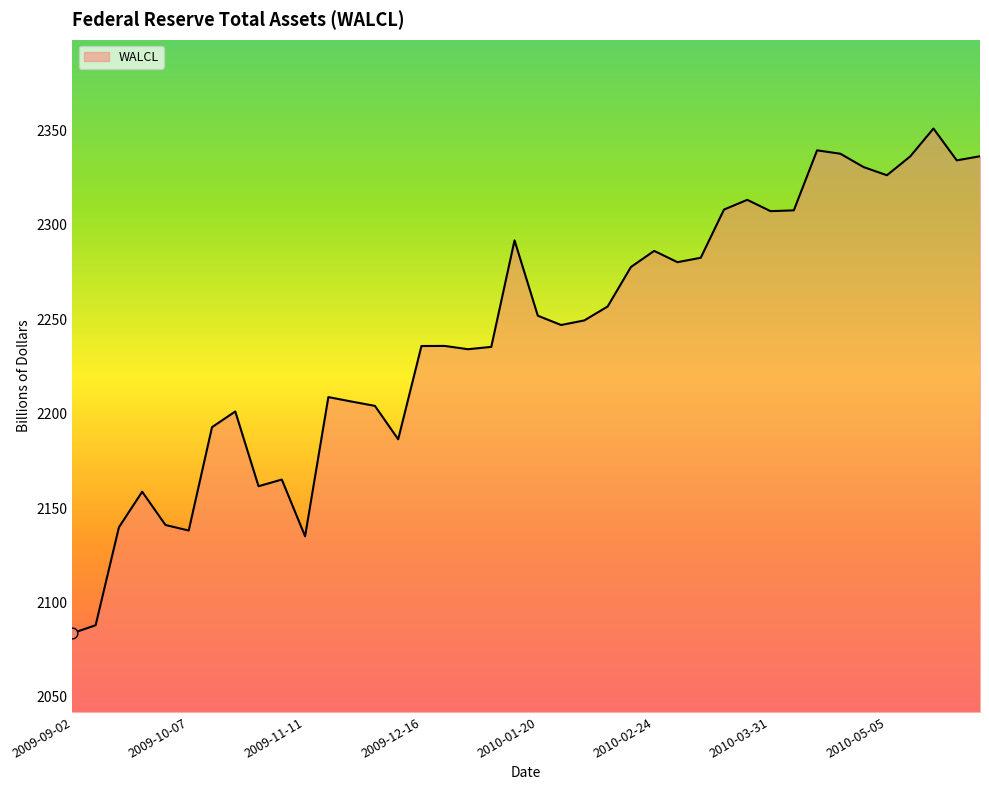

What is the smallest value displayed?

2083.7